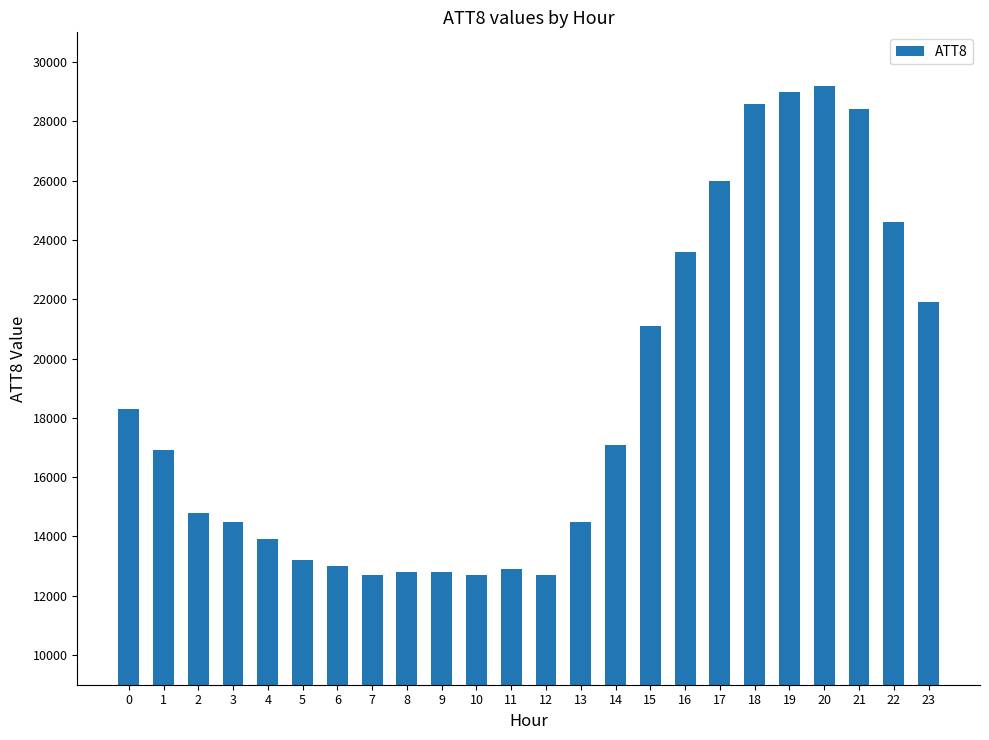

What is the greatest value displayed?

29200